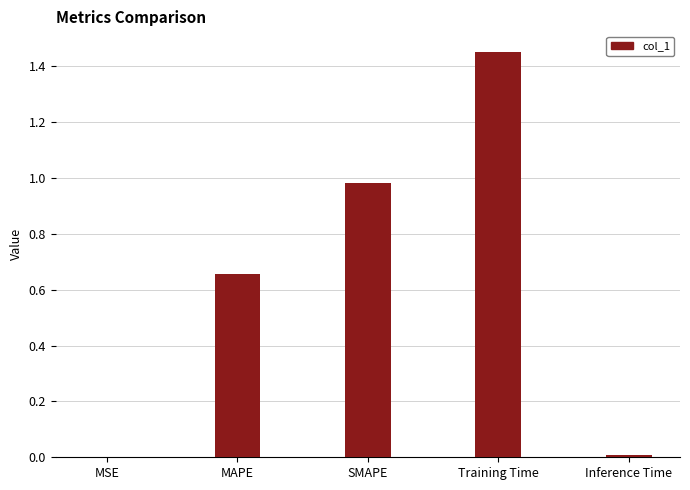

Is it true that the value at Training Time is 0.7?

False